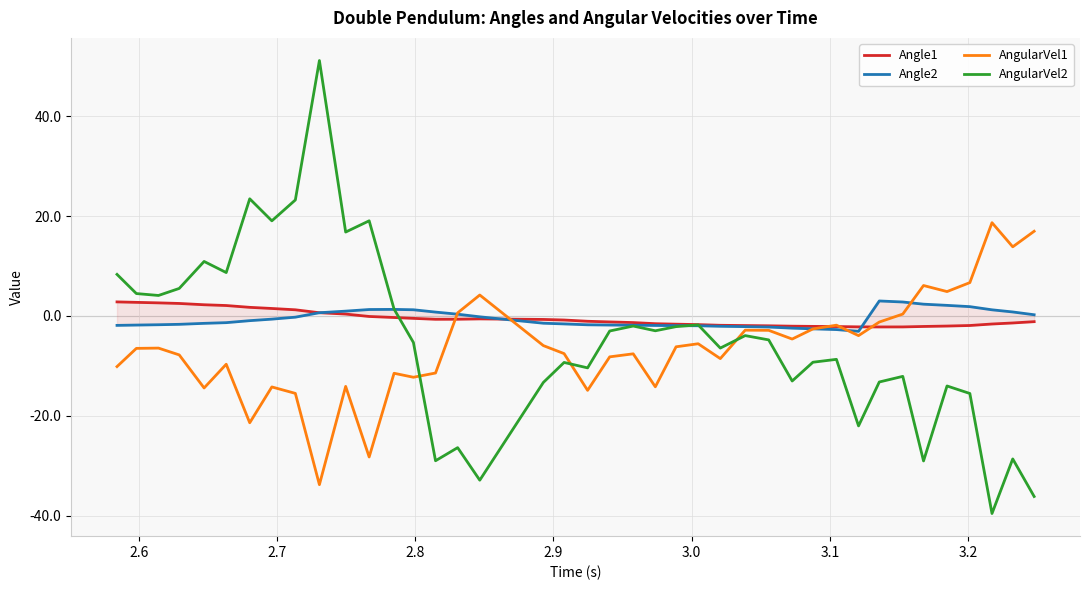

How many times do AngularVel2 and Angle2 cross each other?

3